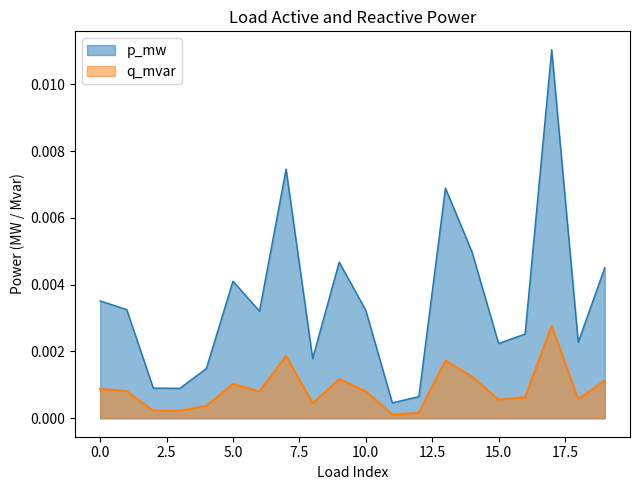

The p_mw series shows 0.0 at 13. True or false?

False